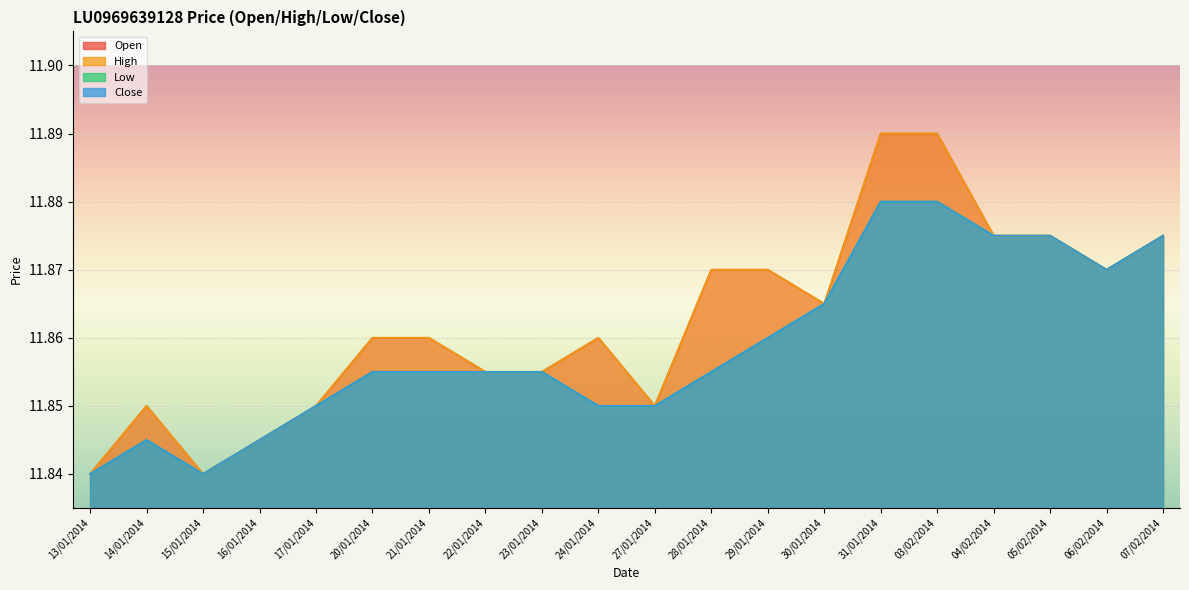

Which series has the widest spread of values?

open